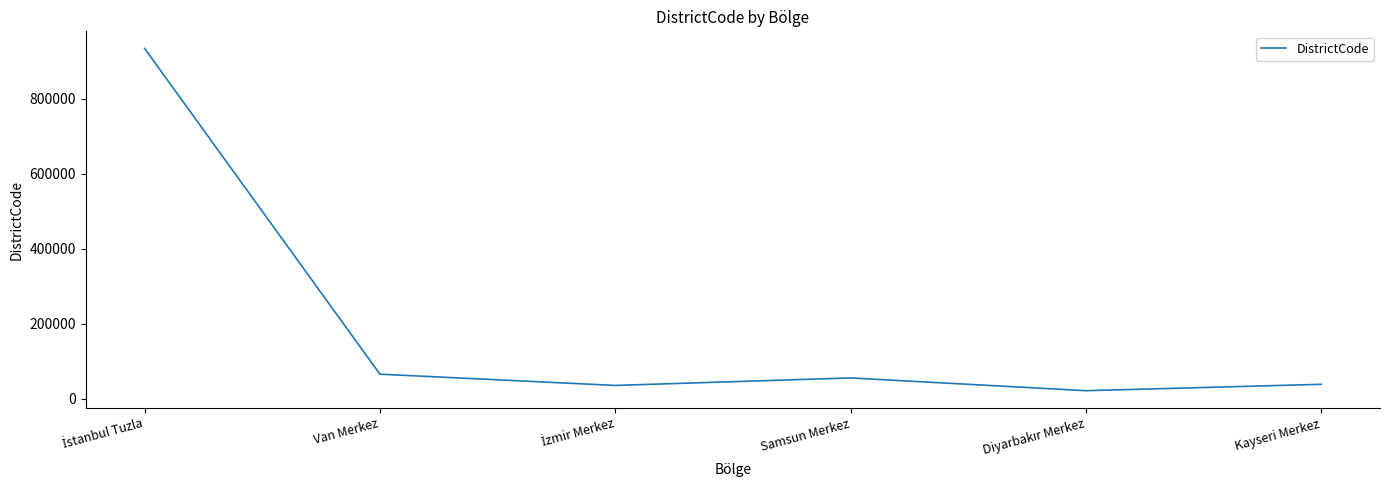

Where is the data nearest to the value 477508?

Van Merkez